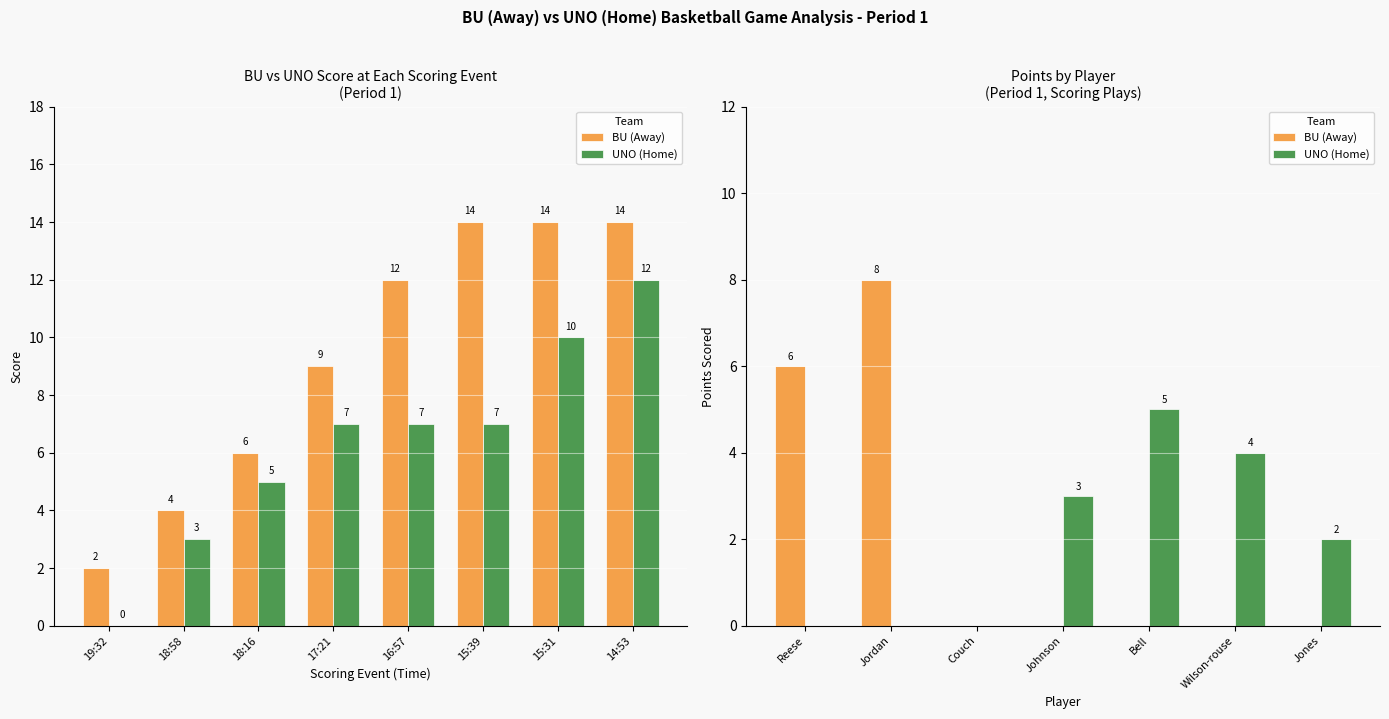

At how many categories does at least one series exceed 3?

4